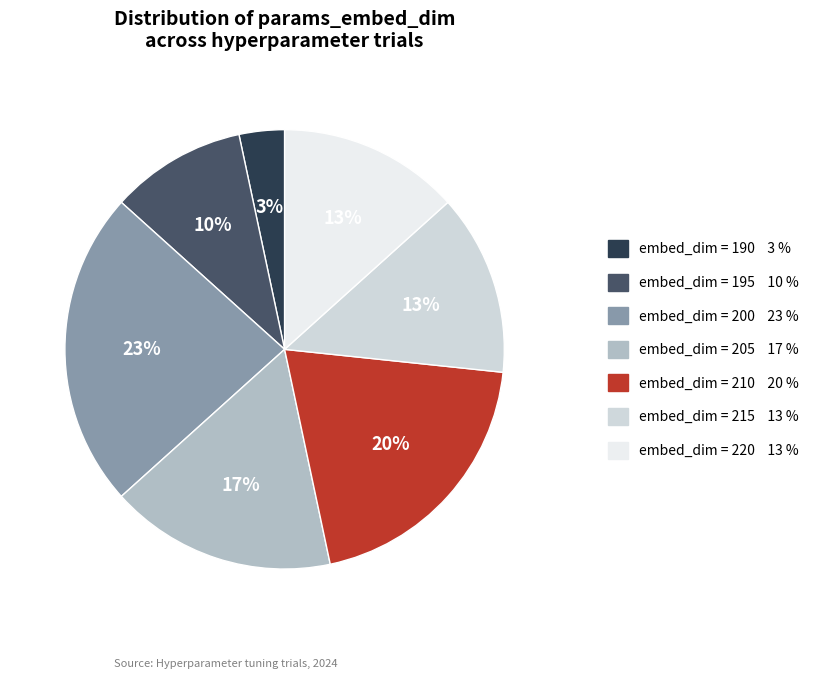

To the nearest percent, what is the difference between the largest and smallest slice percentages?

20%